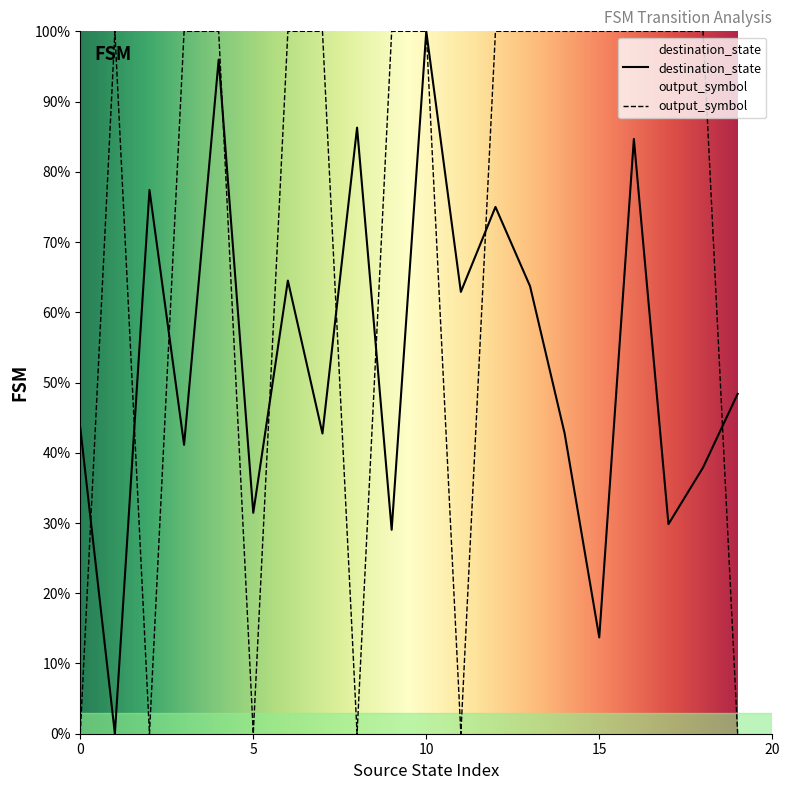

Rank the series at 0 from lowest to highest value.

output_symbol, destination_state